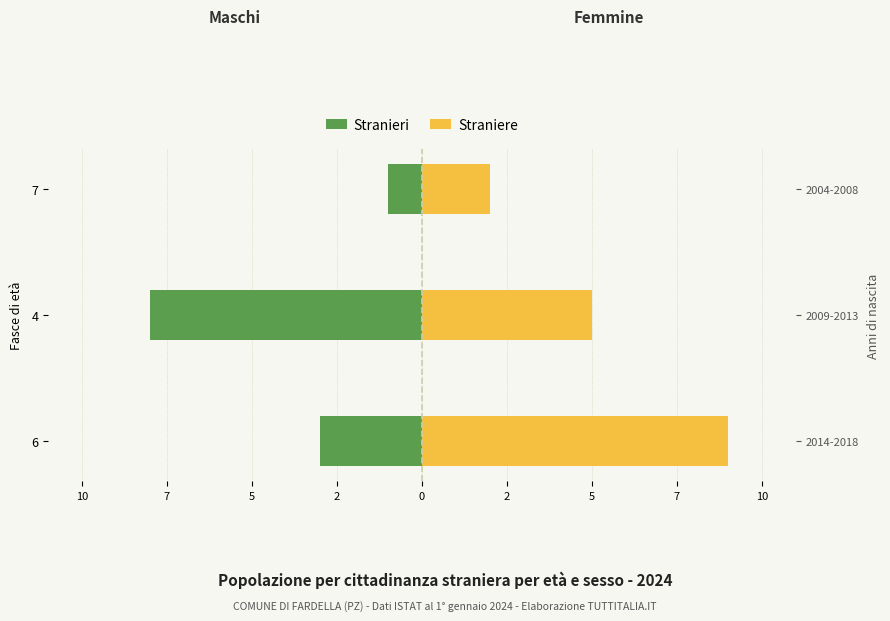

How many distinct data groups are displayed?

2